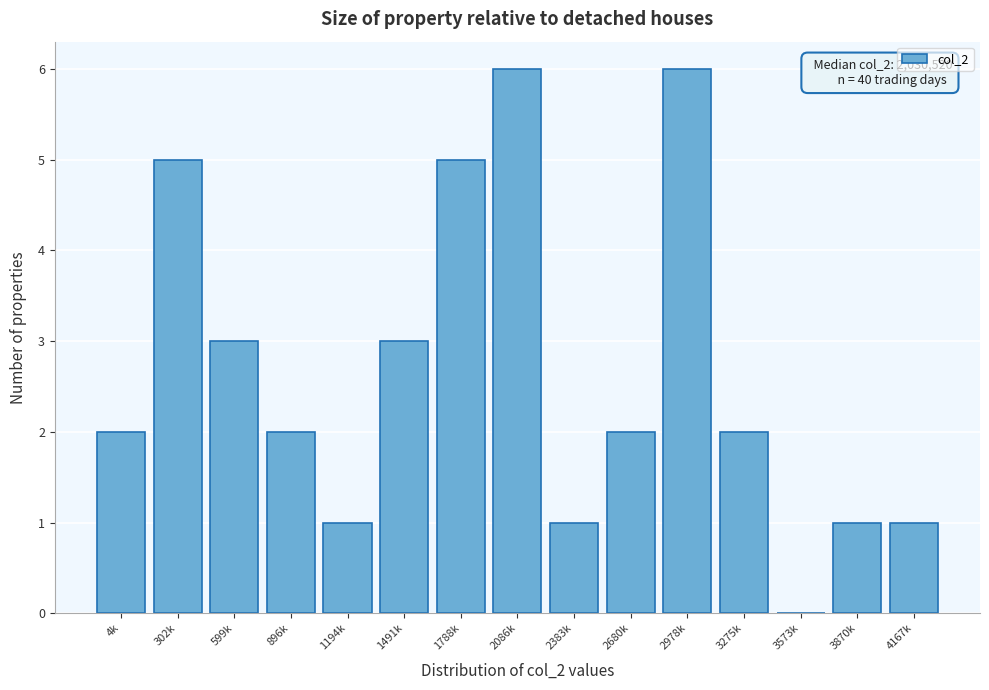

Reading left to right, transcribe all the data shown in this chart.

4k=2	302k=5	599k=3	896k=2	1194k=1	1491k=3	1788k=5	2086k=6	2383k=1	2680k=2	2978k=6	3275k=2	3573k=0	3870k=1	4167k=1